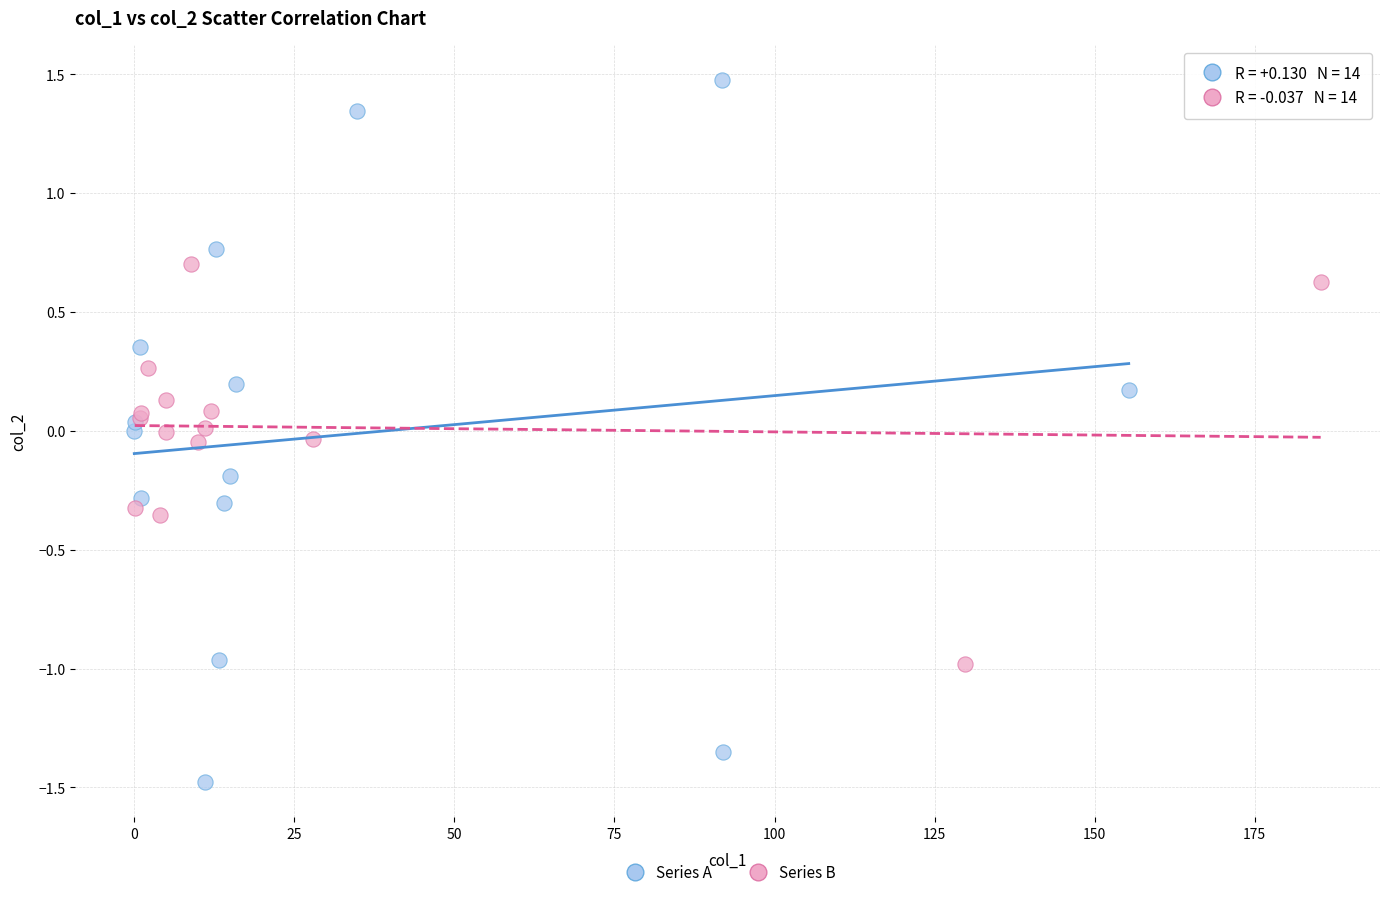

Which series reaches the minimum Y coordinate?

Series A